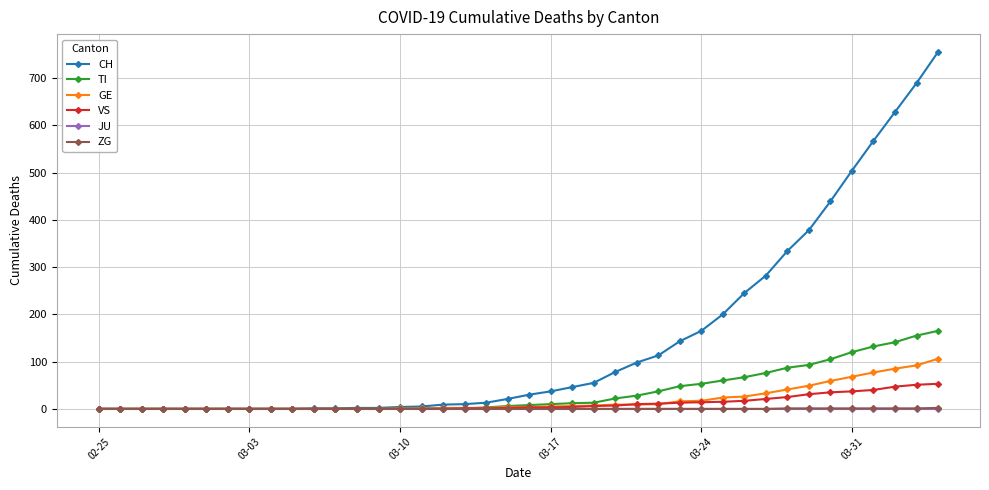

Which series has the widest spread of values?

CH